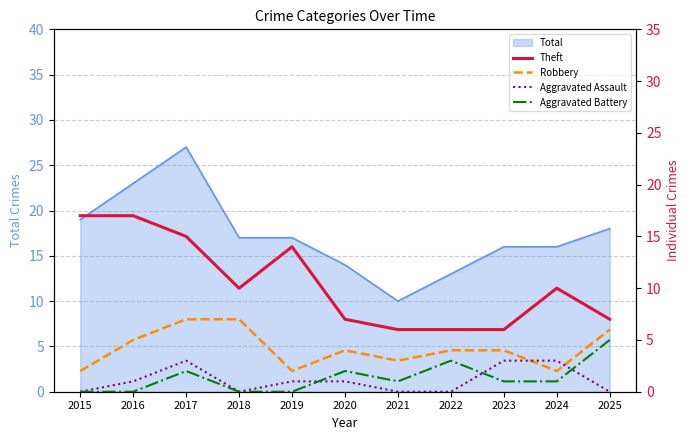

How many interior local peaks does the Theft series have?

2